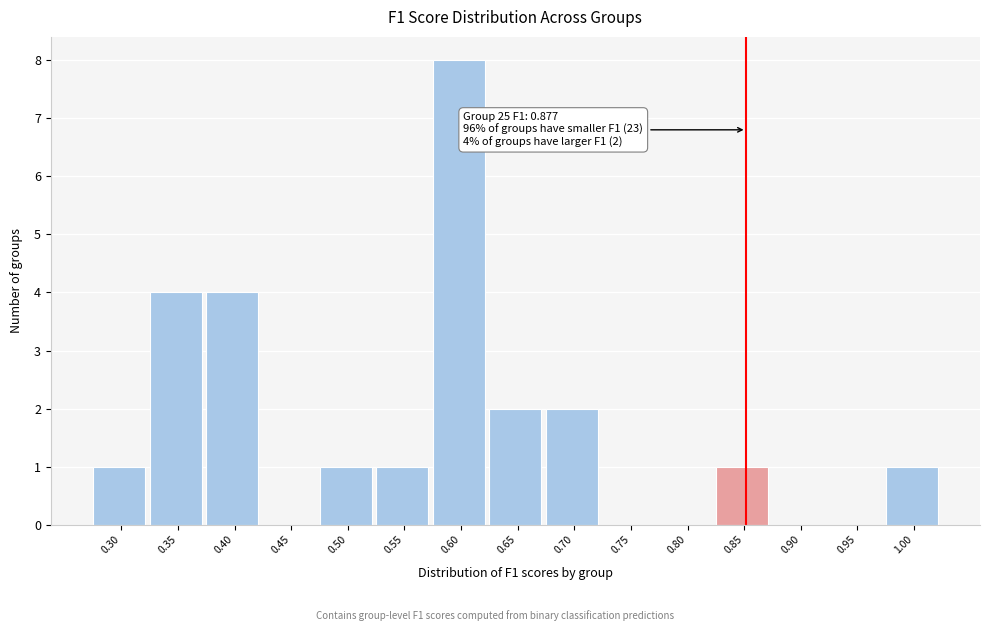

Reading left to right, extract all data points from this chart.

0.30=1	0.35=4	0.40=4	0.45=0	0.50=1	0.55=1	0.60=8	0.65=2	0.70=2	0.75=0	0.80=0	0.85=1	0.90=0	0.95=0	1.00=1